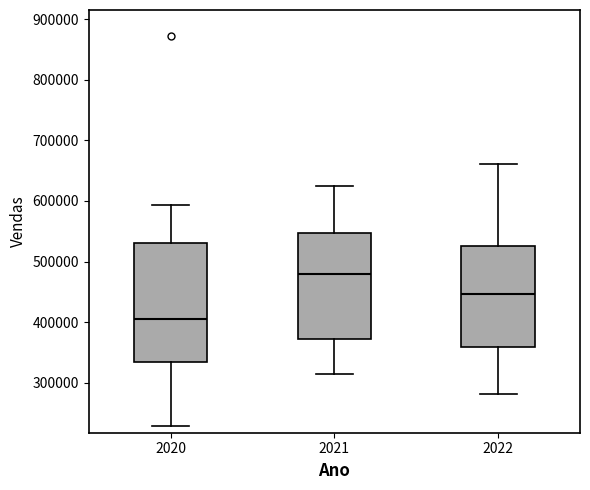

Reading left to right, read every box against the y-axis: the position of its median line, the range the box covers, and the ends of its whiskers. The values are not printed on the chart, so give them approximately, as read against the axis.

2020: median 400000, box 330000 to 530000, whiskers 230000 to 590000
2021: median 480000, box 370000 to 550000, whiskers 310000 to 620000
2022: median 450000, box 360000 to 530000, whiskers 280000 to 660000